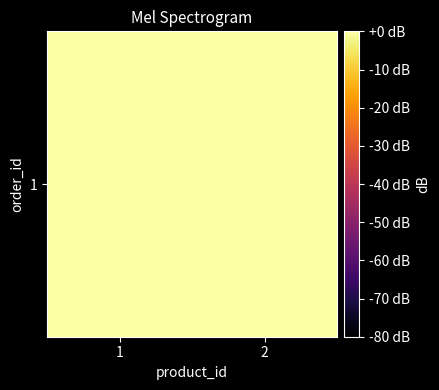

Where is the data nearest to the value 2?

1